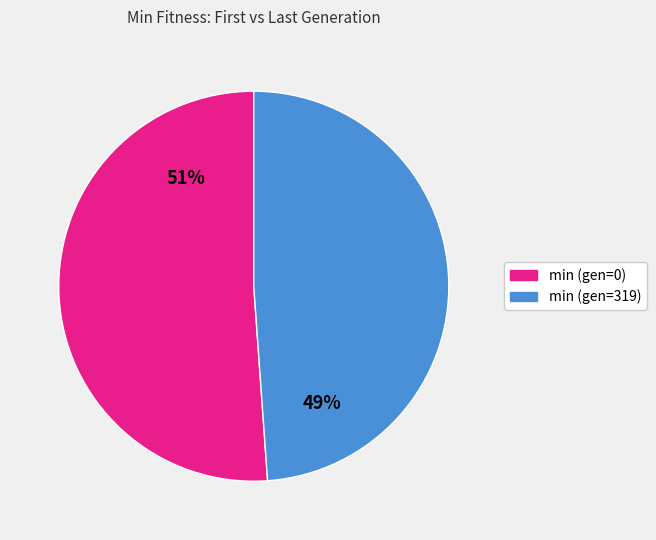

How many segments does this pie chart have?

2